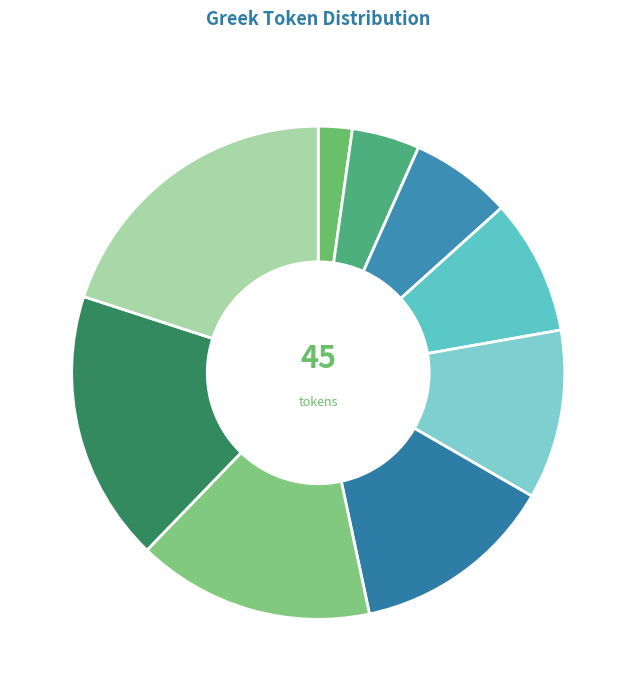

How many segments does this pie chart have?

9